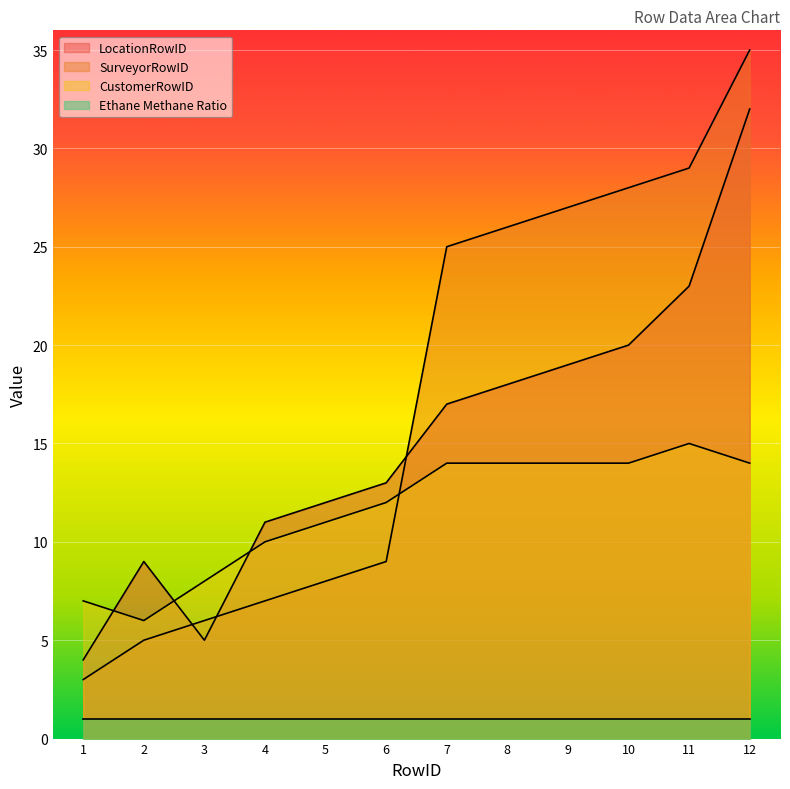

At how many categories does at least one series exceed 16?

6